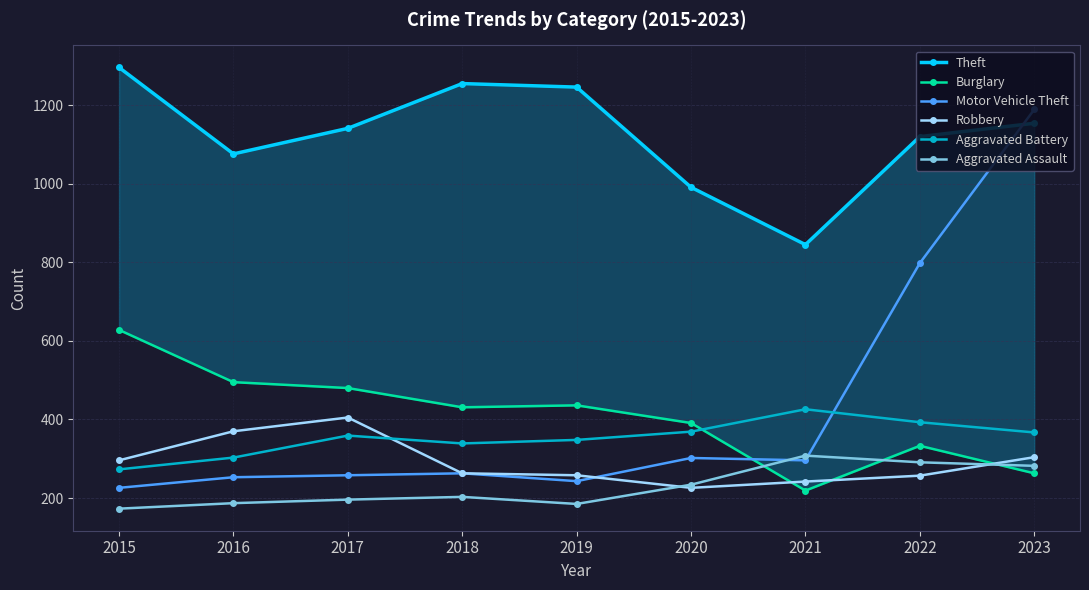

What is the smallest value displayed?

173